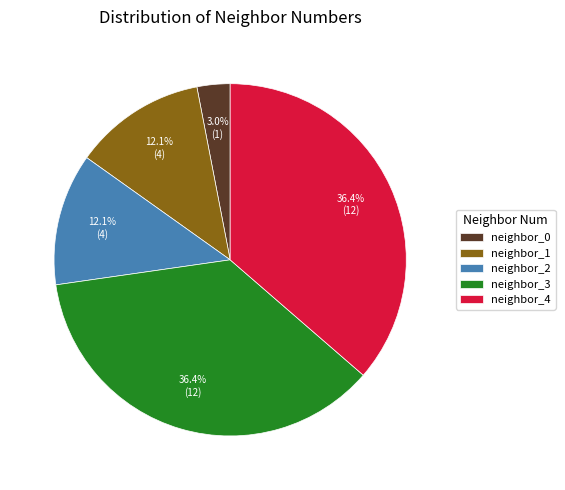

To the nearest percent, what is the combined percentage of neighbor_1 and neighbor_3?

48%